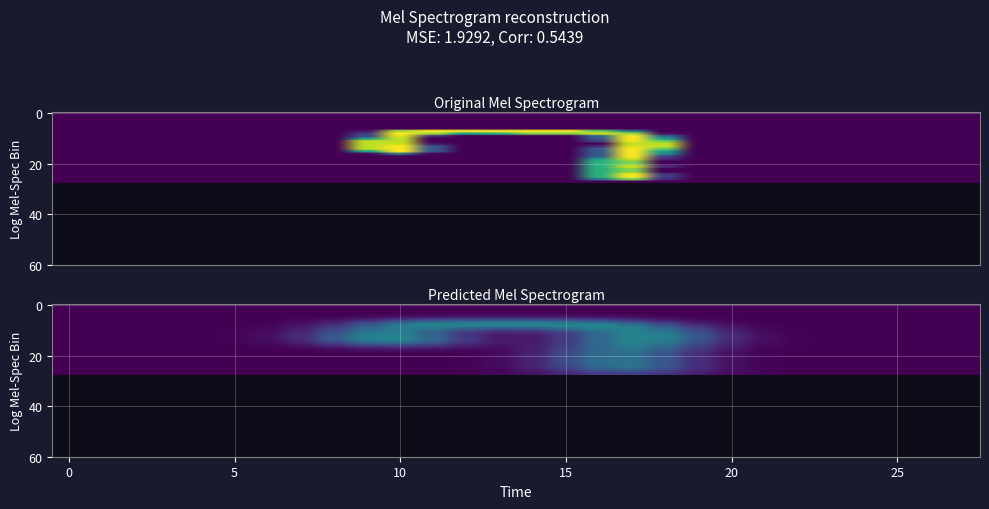

Count the number of data series in this chart.

28